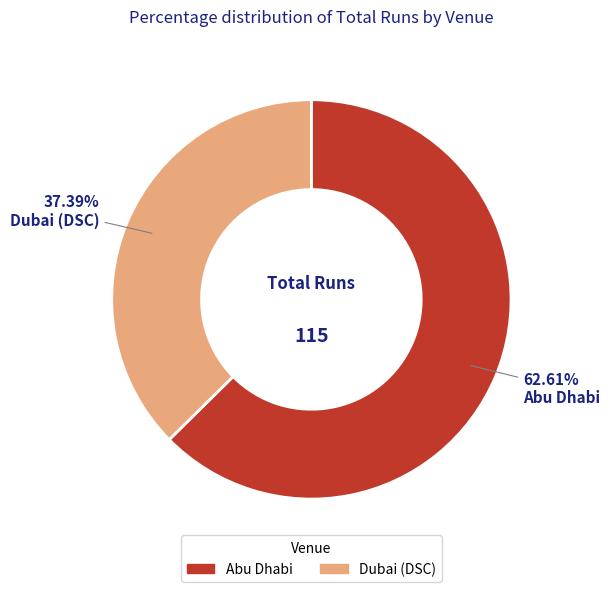

To the nearest percent, what is the difference between the largest and smallest slice percentages?

25%